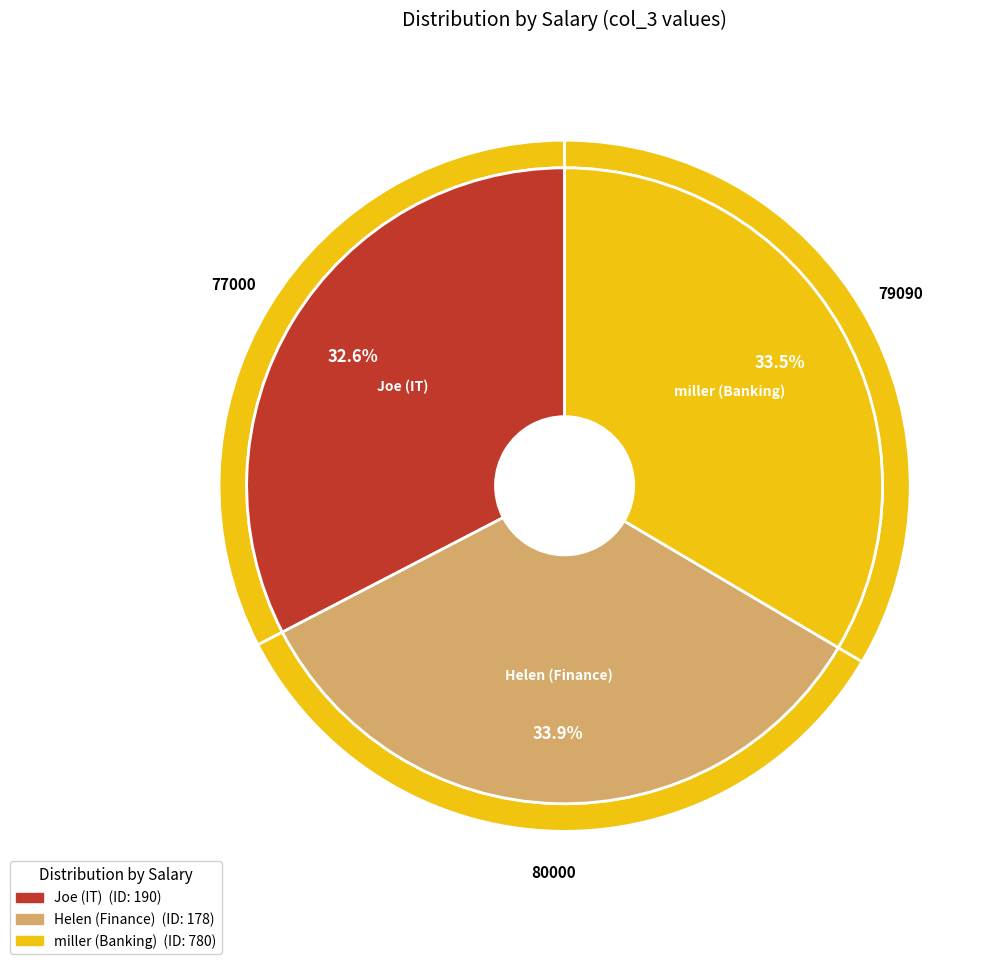

True or false: 190 accounts for 33% of the total.

True